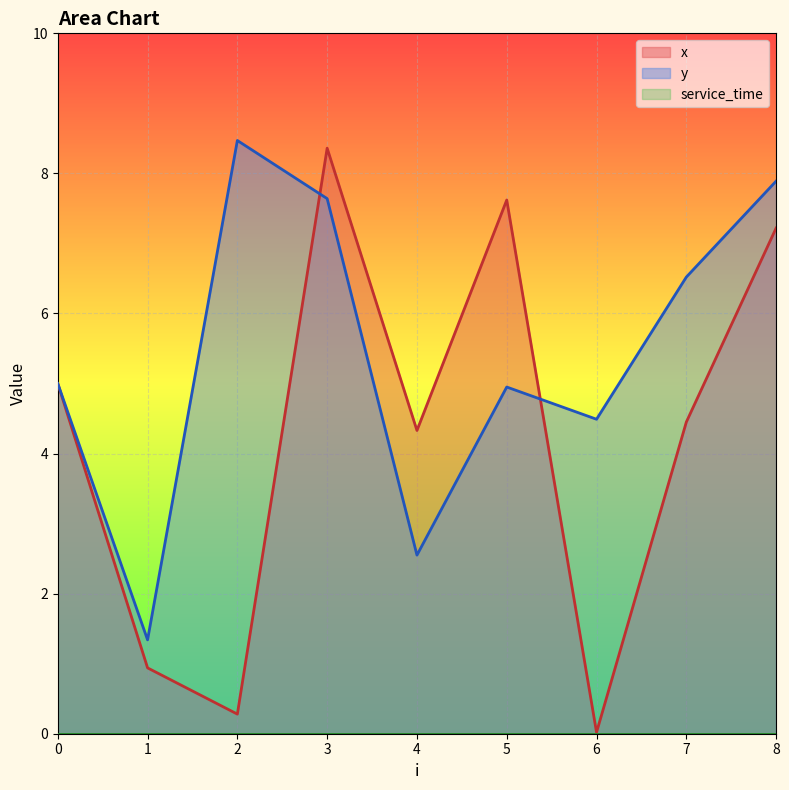

In x, how many points are lower than both neighbors (excluding endpoints)?

3